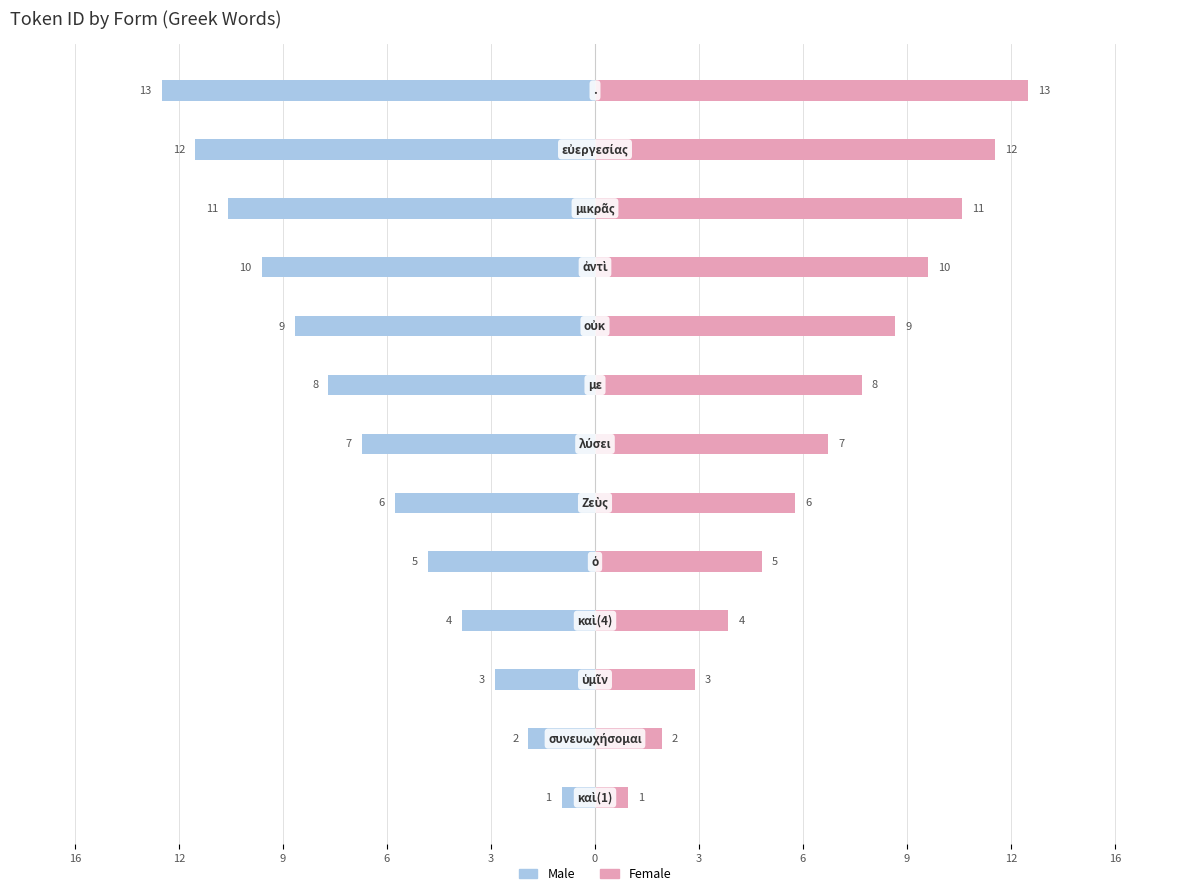

How many bars are there in each group?

2